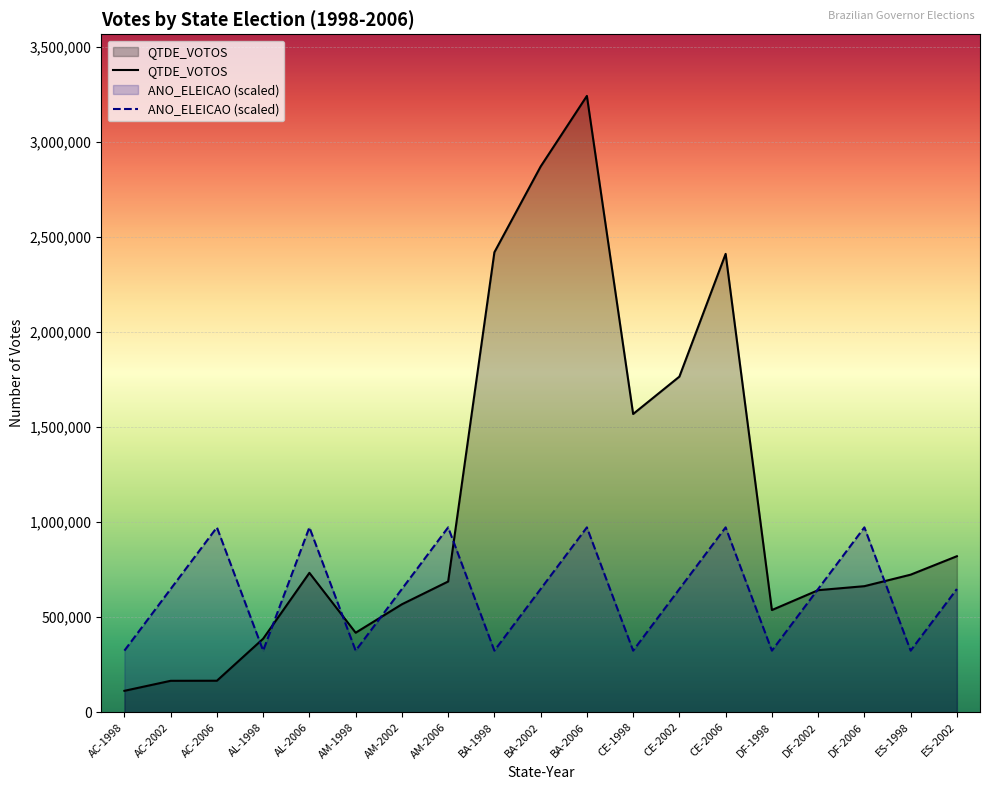

What is the average value of the QTDE_VOTOS series?

1100372.8